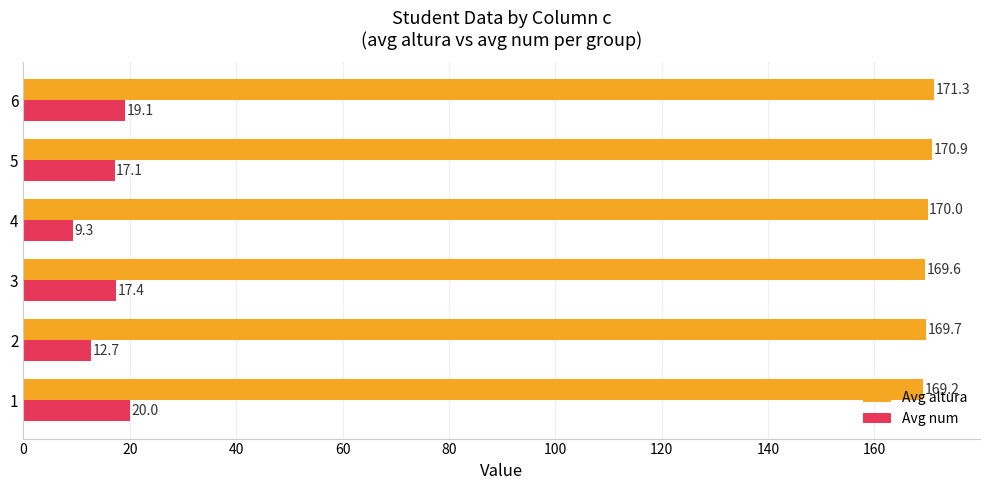

Is it true that Avg num equals 17.4 at 3?

True